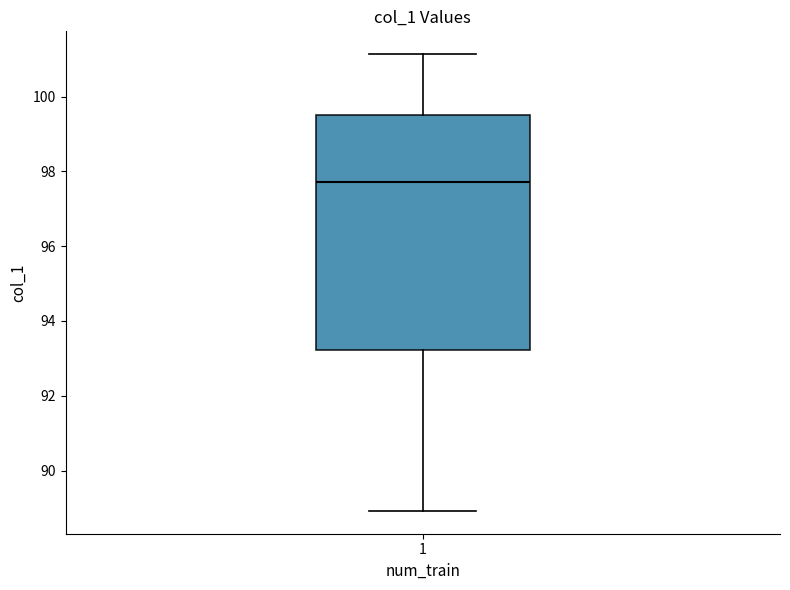

Read this box plot against the y-axis: the position of the median line, the range covered by the box, and the ends of both whiskers. The values are not printed on the chart, so give them approximately, as read against the axis.

median 97.8, box 93.2 to 99.6, whiskers 89.0 to 101.2